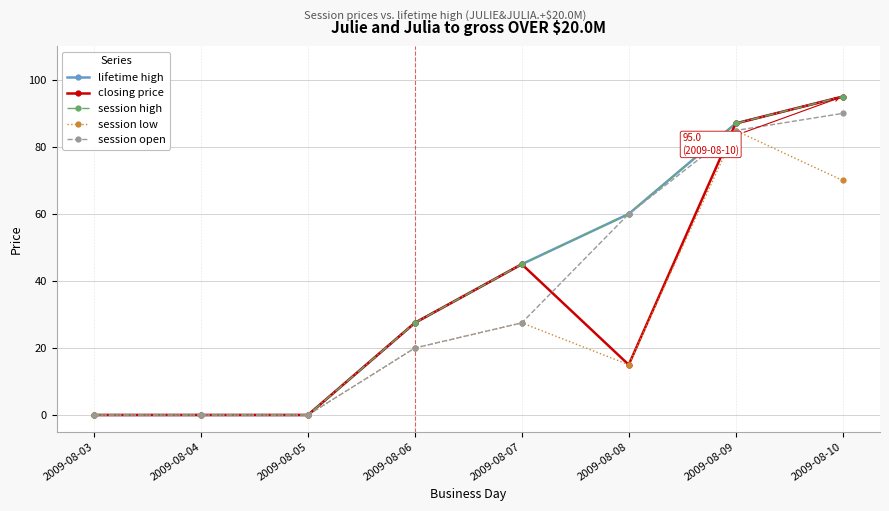

Does the chart have visible grid lines?

Yes